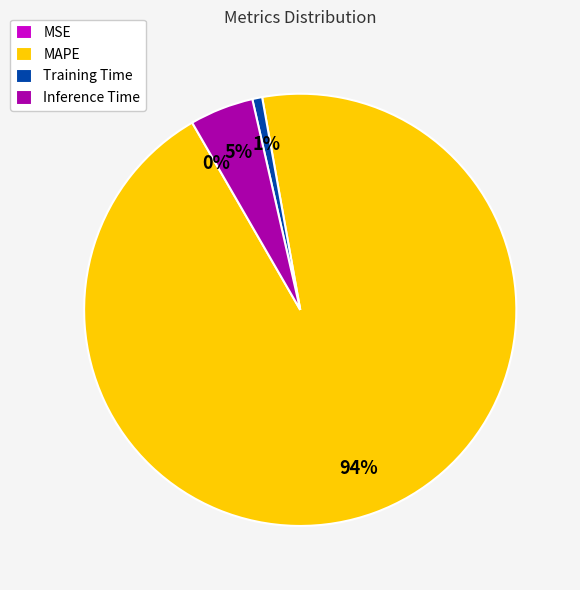

Does any single category account for the majority?

Yes